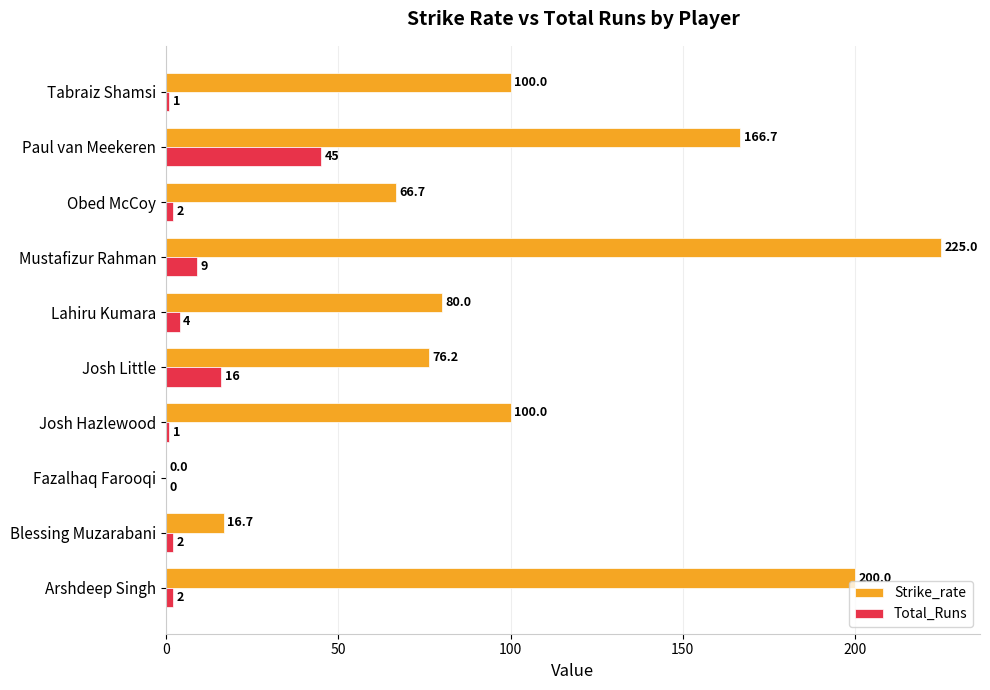

True or false: Strike_rate has a value of 76.2 at Josh Little.

True